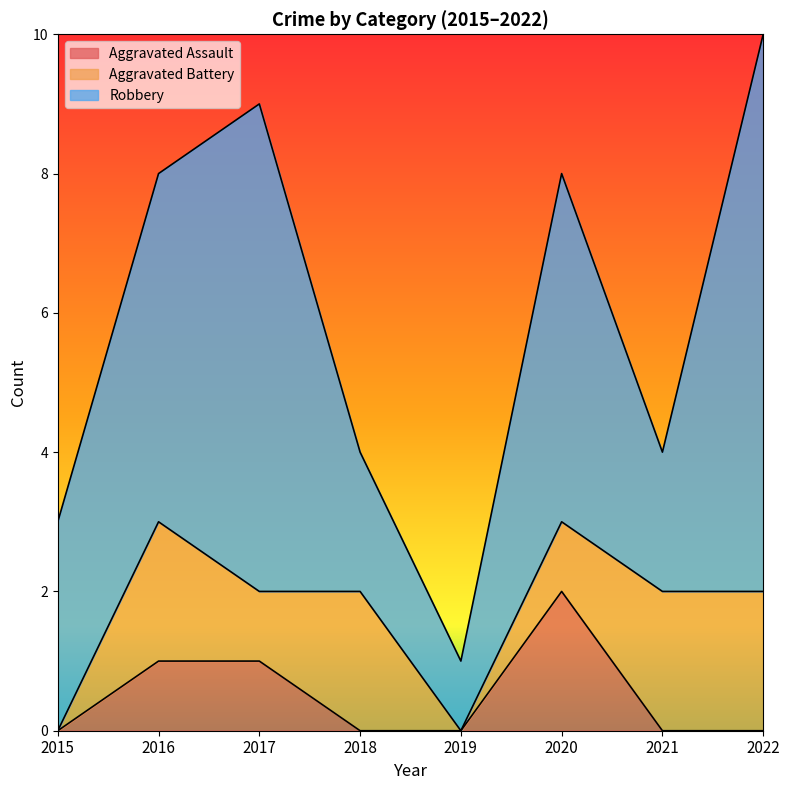

What are all the series names shown in the legend?

Aggravated Assault, Aggravated Battery, Robbery